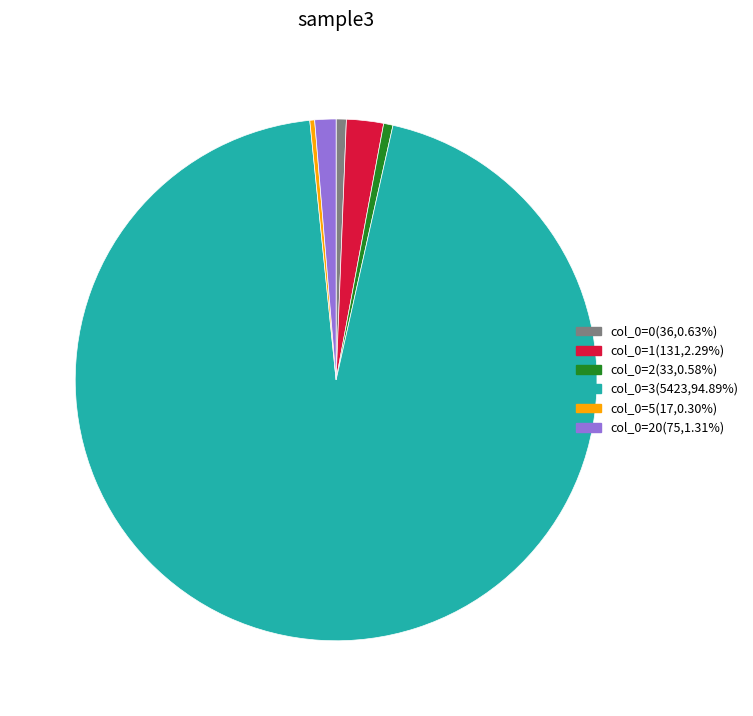

Is there any slice that represents more than half of the pie?

Yes